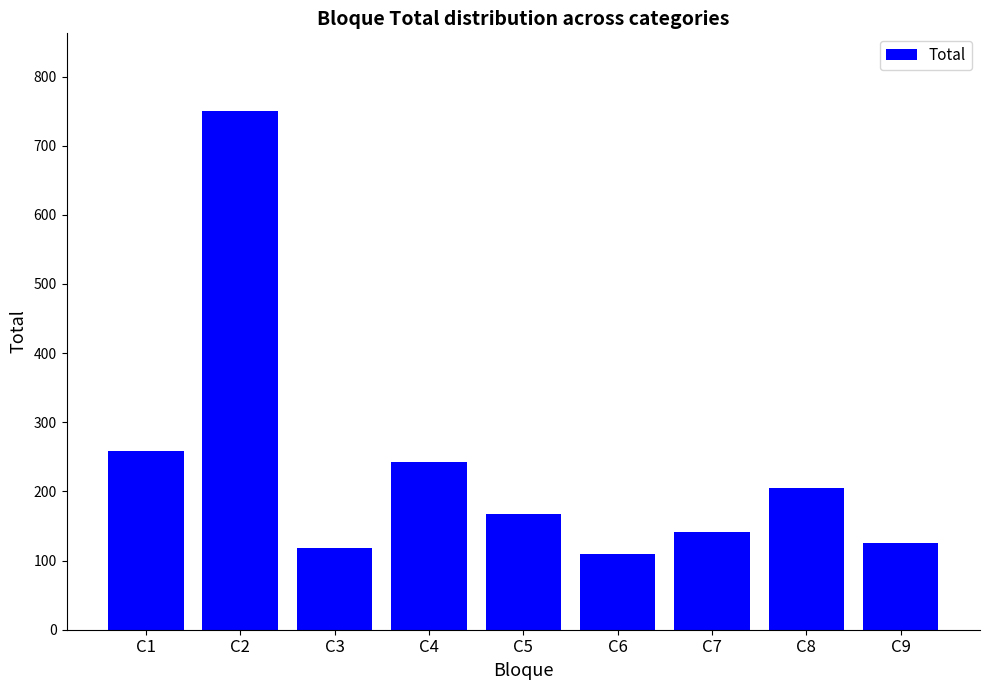

Are the bars horizontal?

No